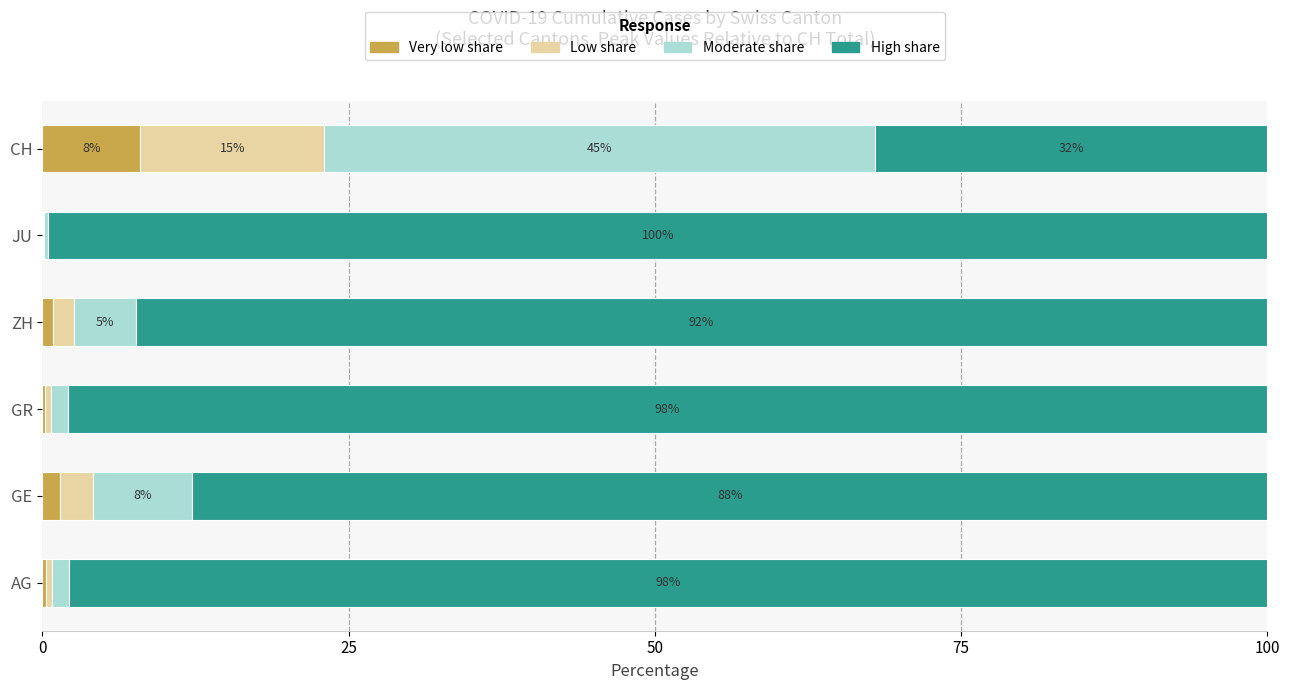

What is the maximum value for Very low share?

8.0